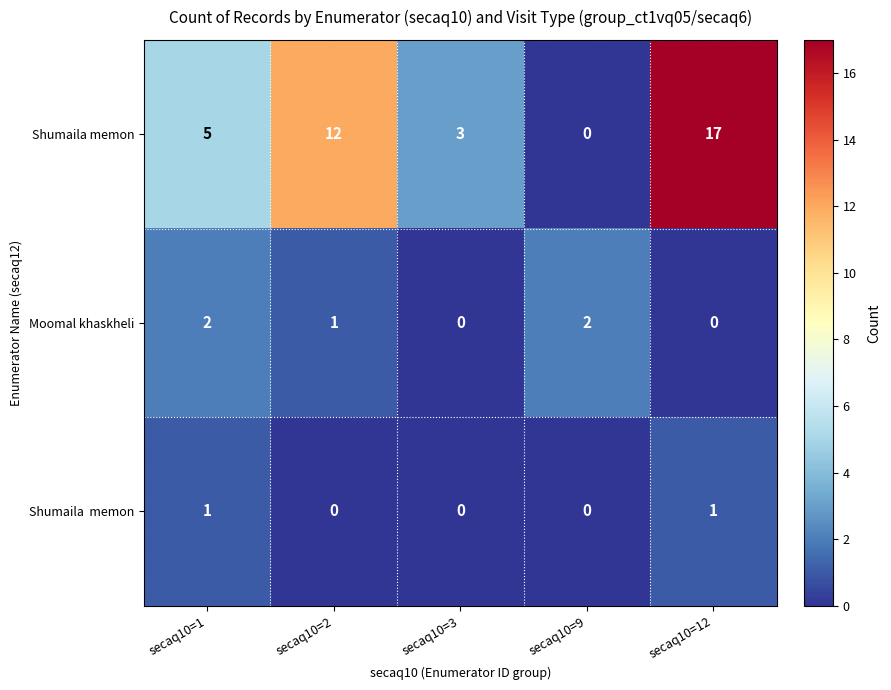

True or false: Moomal khaskheli has a value of 1 at secaq10=3.

False